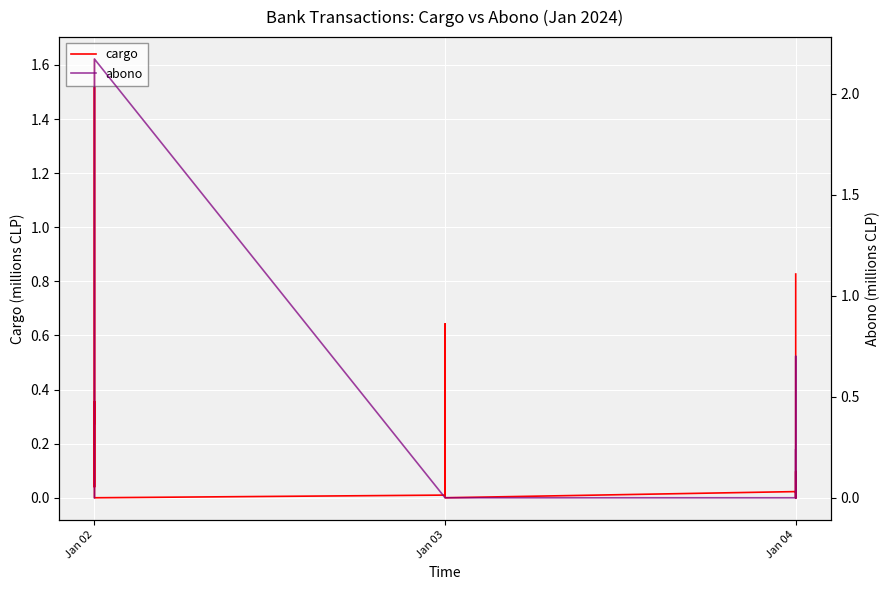

How many distinct data groups are displayed?

2